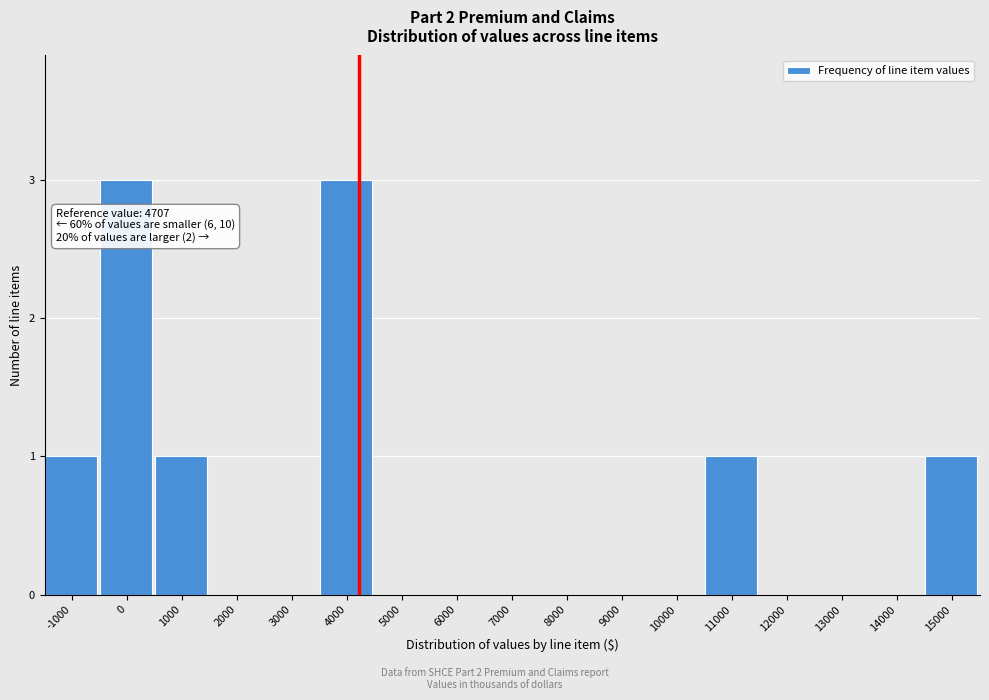

Reading left to right, what are all the values shown in this chart?

-1000=1	0=3	1000=1	2000=0	3000=0	4000=3	5000=0	6000=0	7000=0	8000=0	9000=0	10000=0	11000=1	12000=0	13000=0	14000=0	15000=1